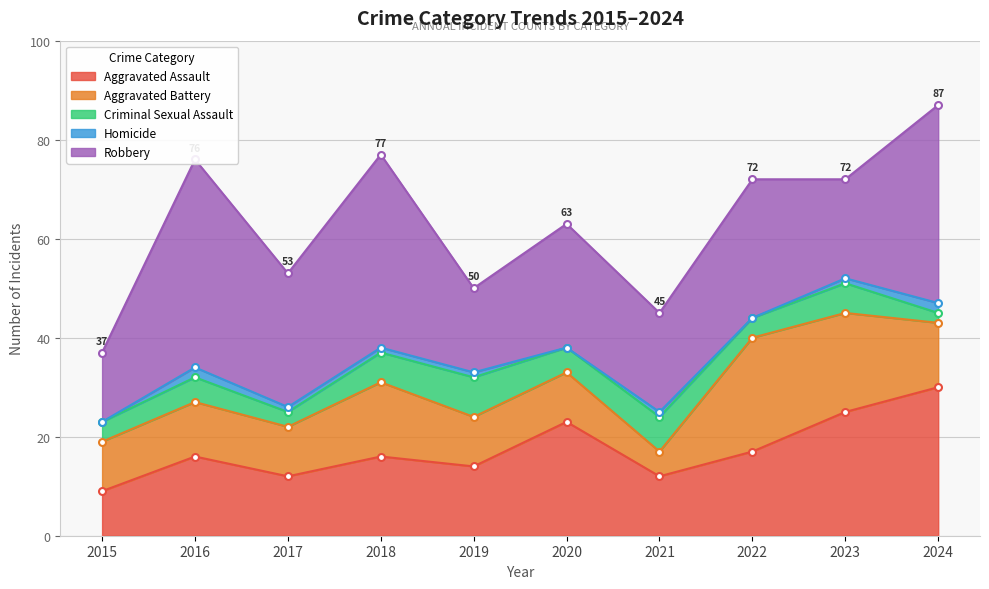

List the series in order of their peak value, highest first.

Robbery, Aggravated Assault, Aggravated Battery, Criminal Sexual Assault, Homicide